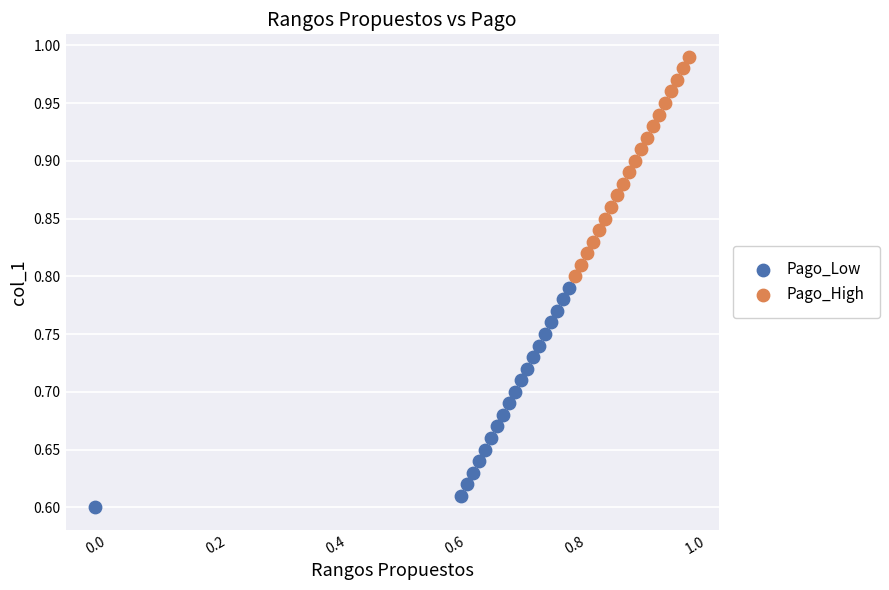

What are all the series names shown in the legend?

Pago_Low, Pago_High